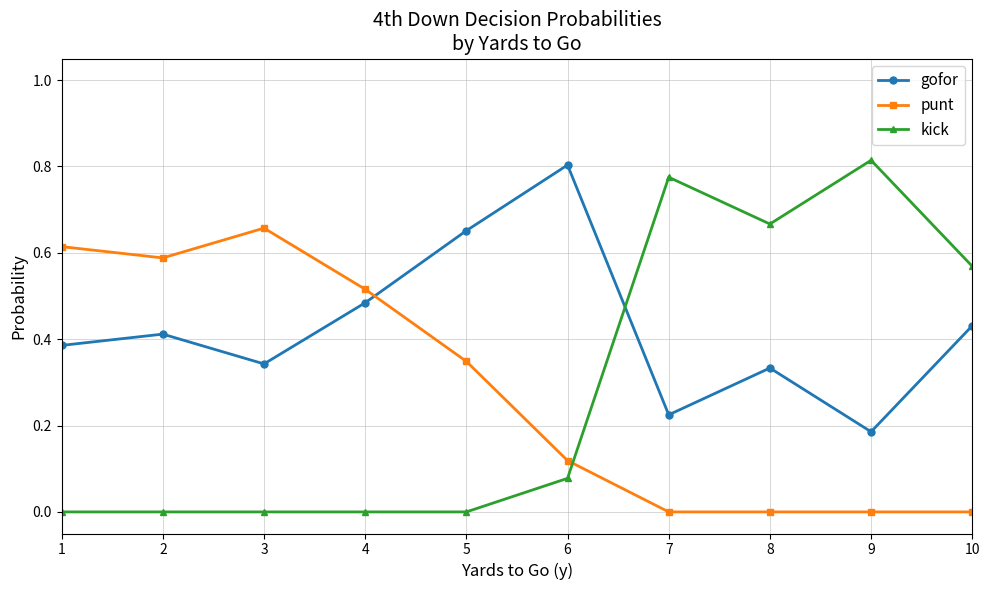

Which series has the largest range (max minus min)?

kick